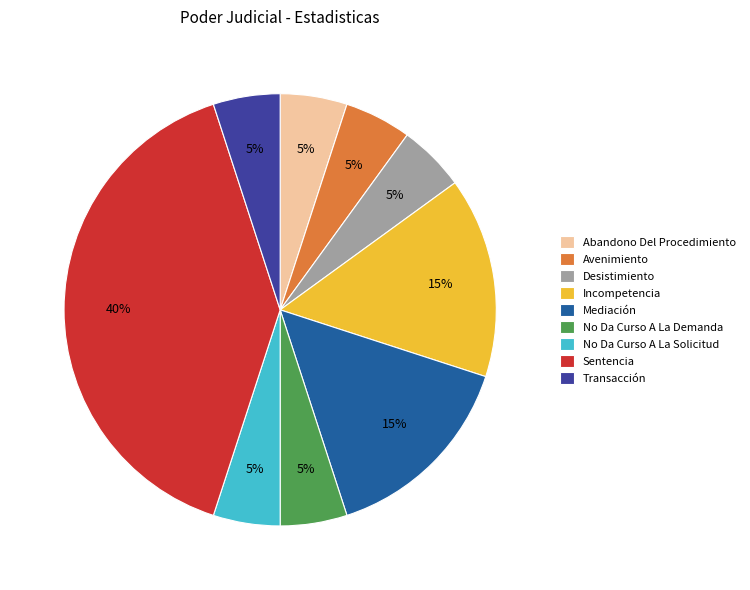

True or false: Mediación accounts for 15% of the total.

True